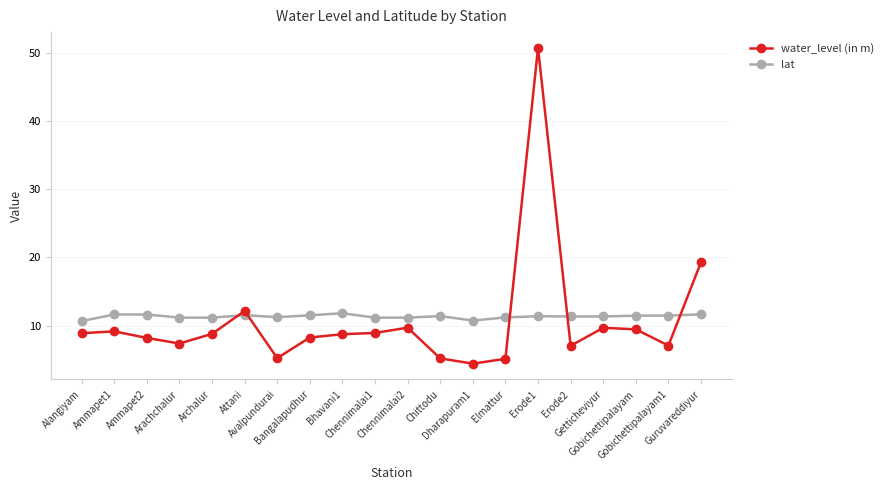

At which category does the chart reach its minimum across all series?

Dharapuram1